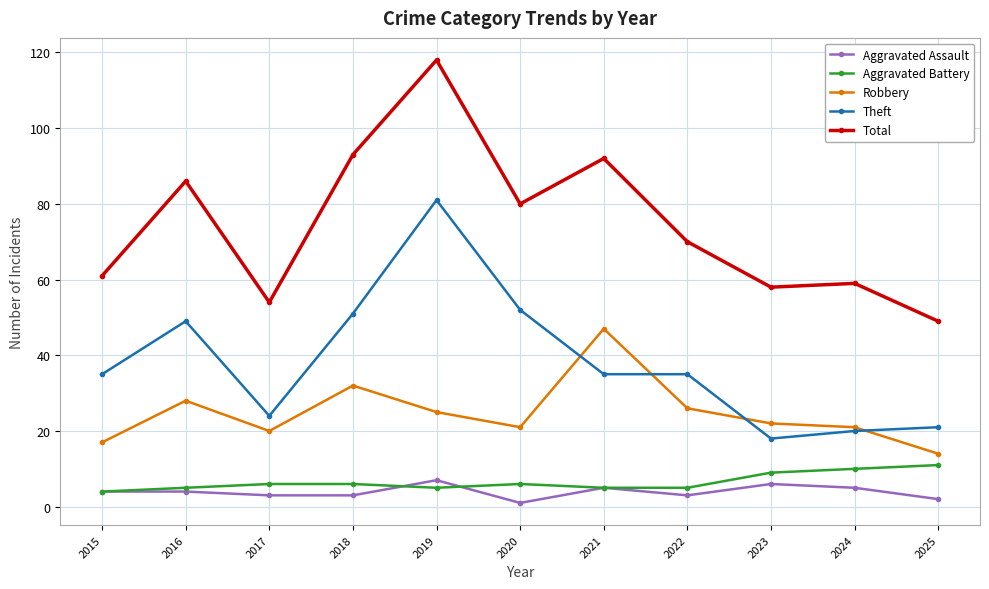

What is the difference between the Aggravated Battery values at 2025 and 2015?

7